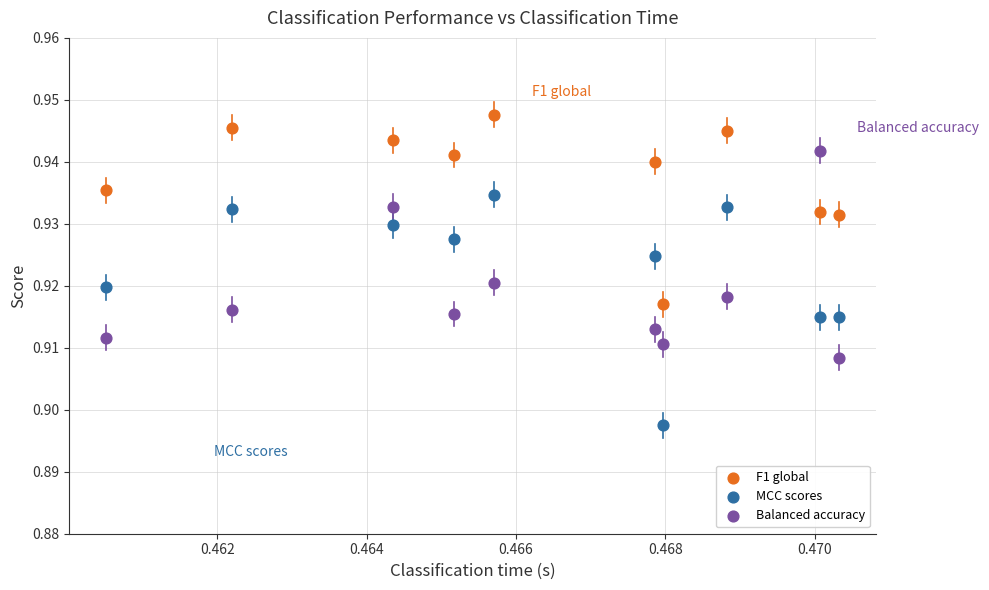

Which series has the largest Y range (max minus min)?

MCC scores